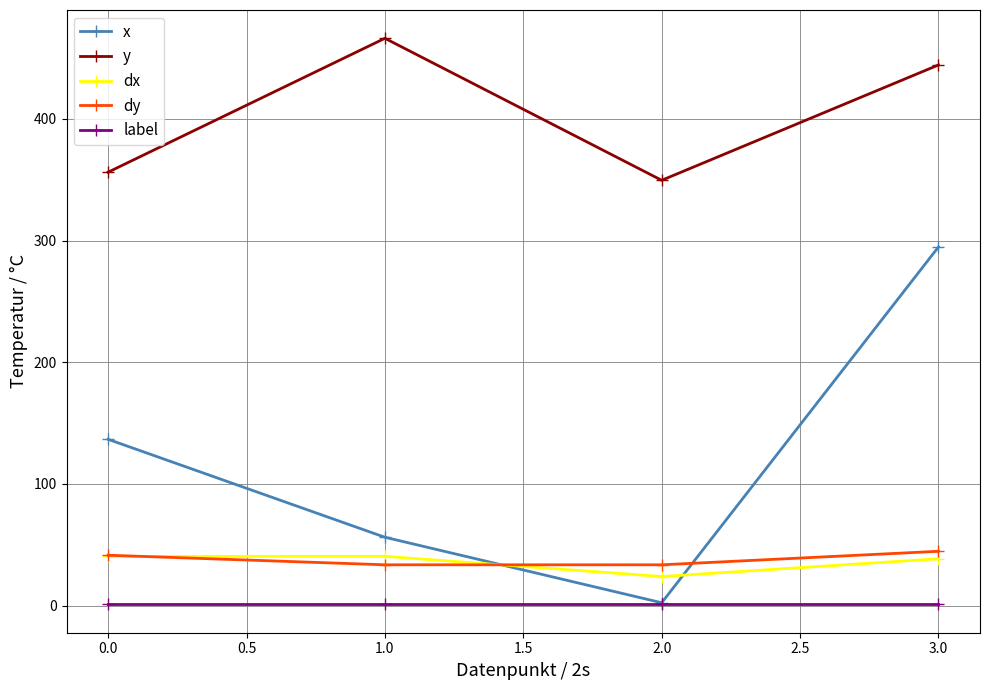

What are all the series names shown in the legend?

x, y, dx, dy, label